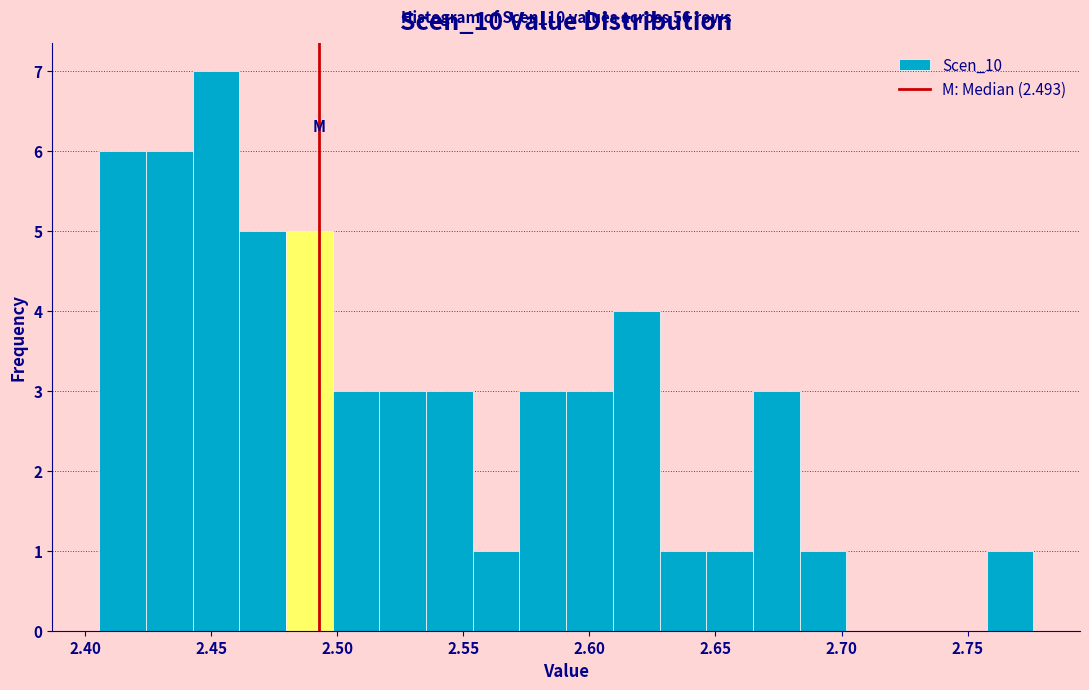

Around what value on the x-axis is the tallest bar? Give the approximate position of its centre, as read against the axis.

2.450